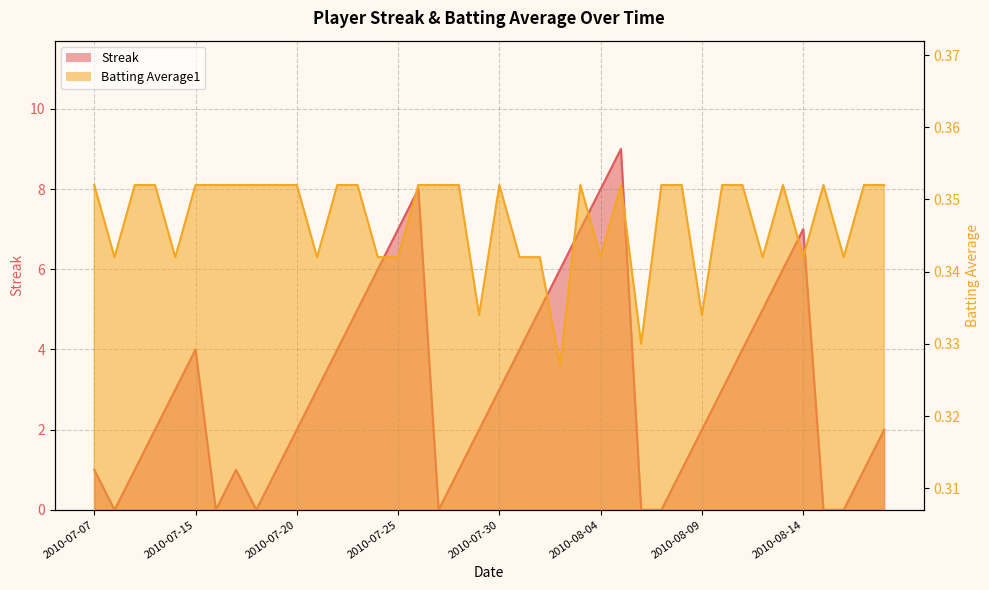

What is the difference between the highest and lowest values at 2010-08-09?

1.7